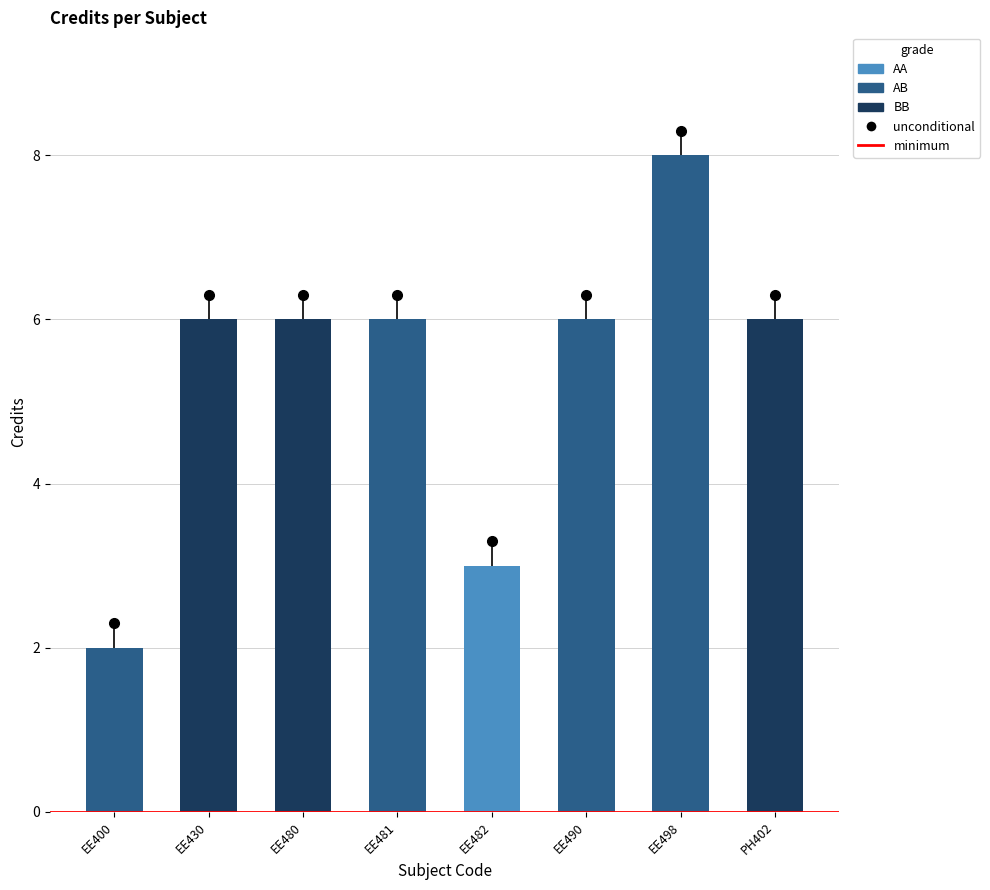

Count the number of values greater than 6.

1